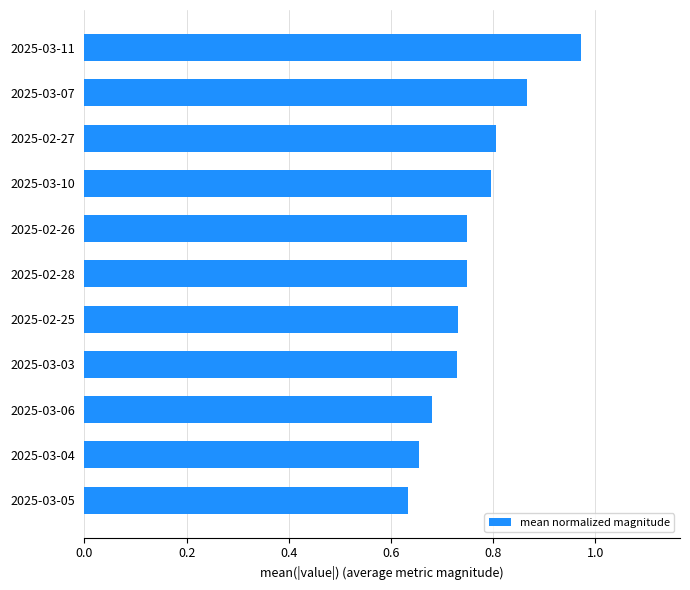

What is the difference between the maximum and minimum values?

0.3